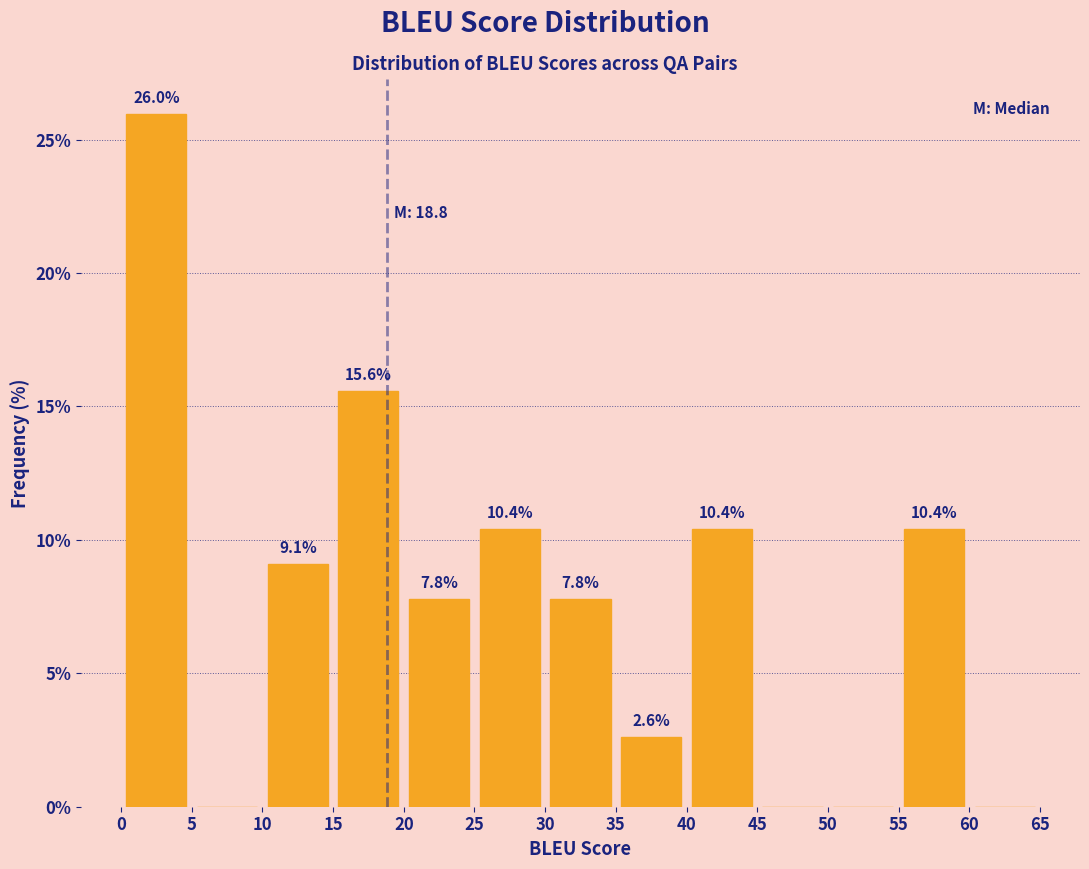

Which range on the x-axis has the tallest bar?

0 to 5